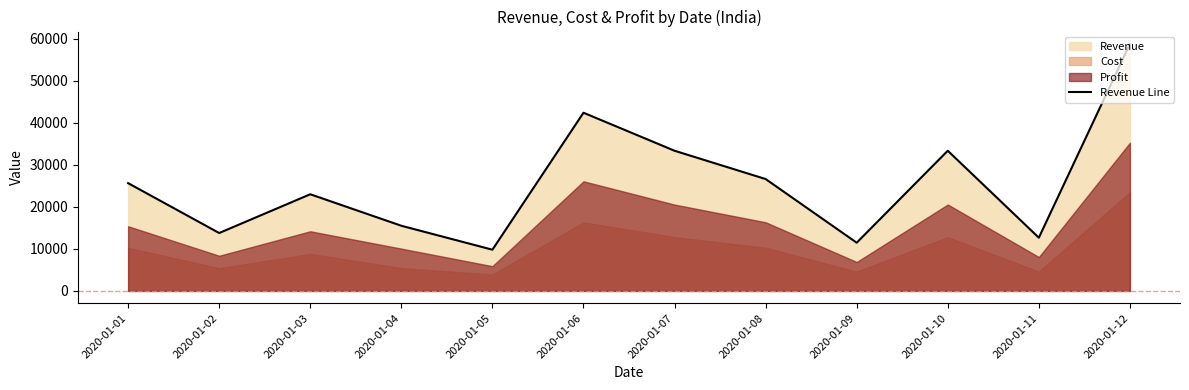

Which has a higher value, 2020-01-10 or 2020-01-02?

2020-01-10